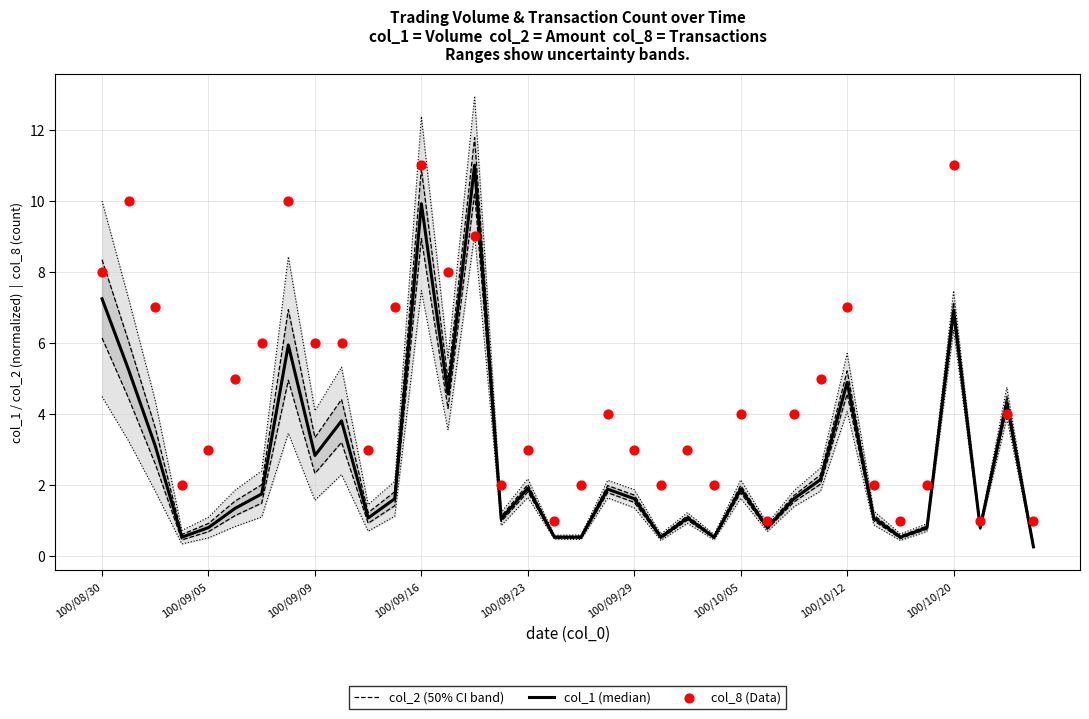

Which series reaches the maximum Y coordinate?

col_1 (median)